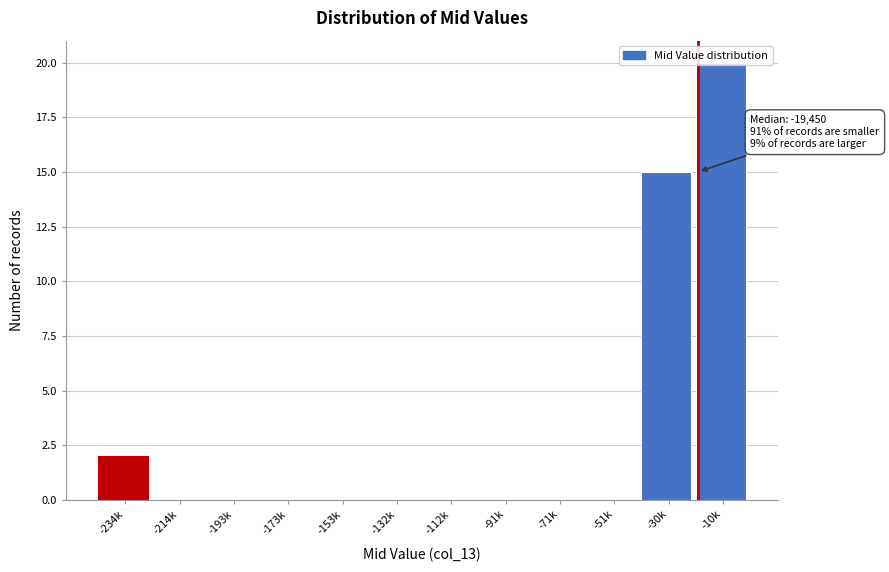

Between -91k and -234k, which is larger?

-234k